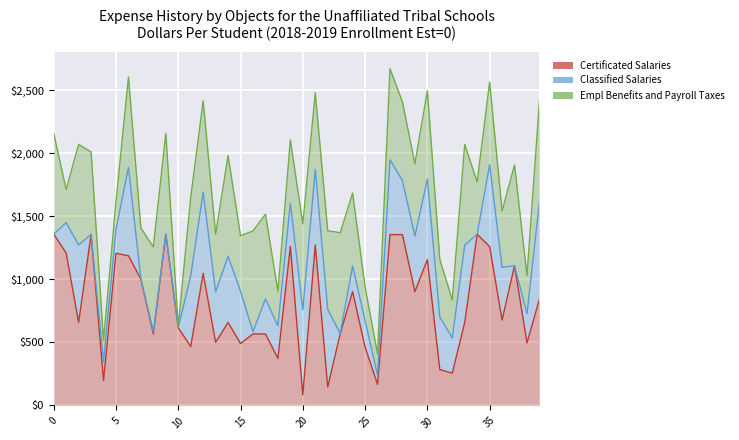

Which has a higher value, 467 or 1188?

1188